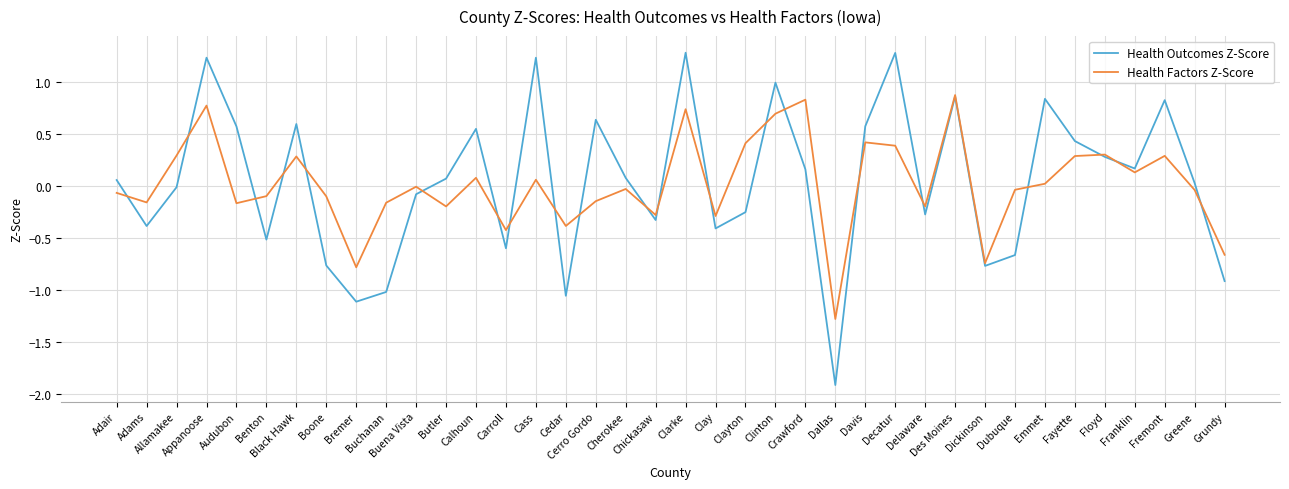

What is the minimum value shown in the chart?

-1.9